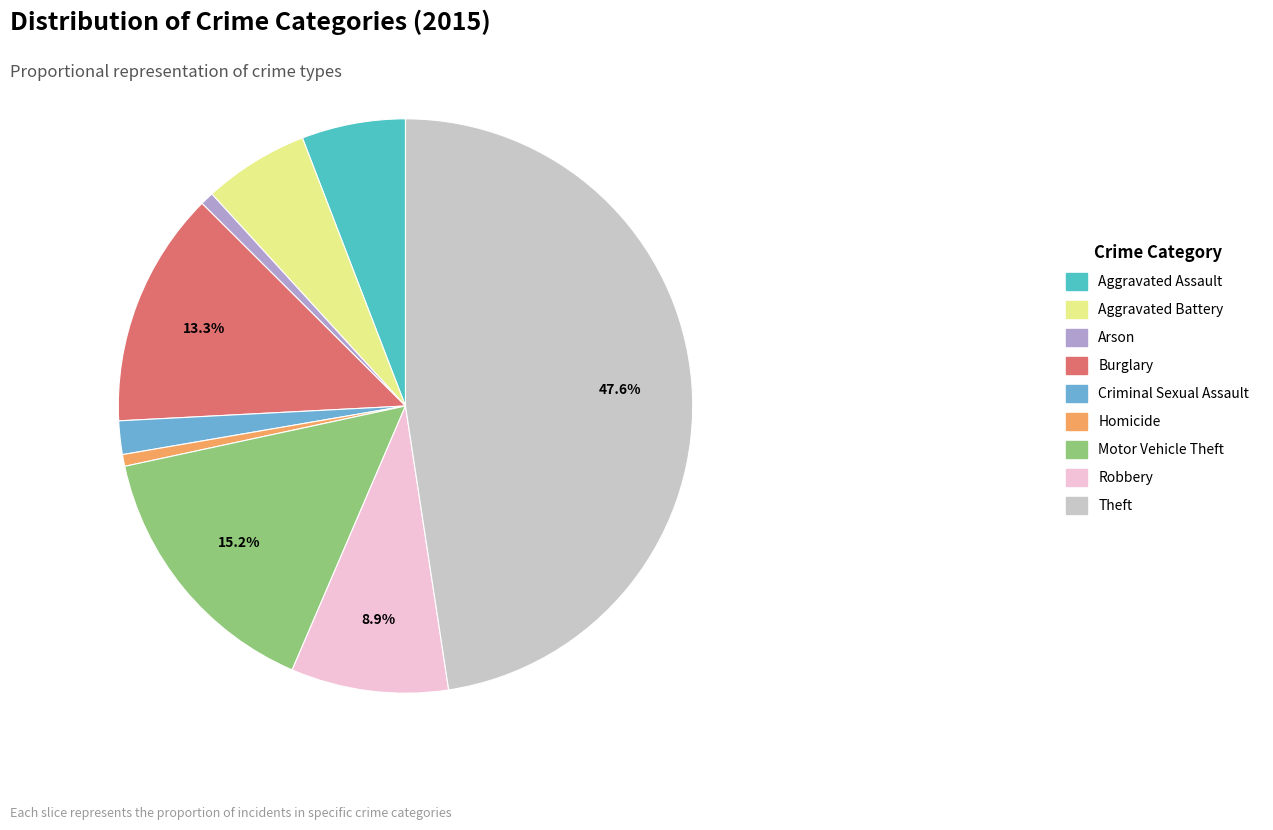

How many segments does this pie chart have?

9